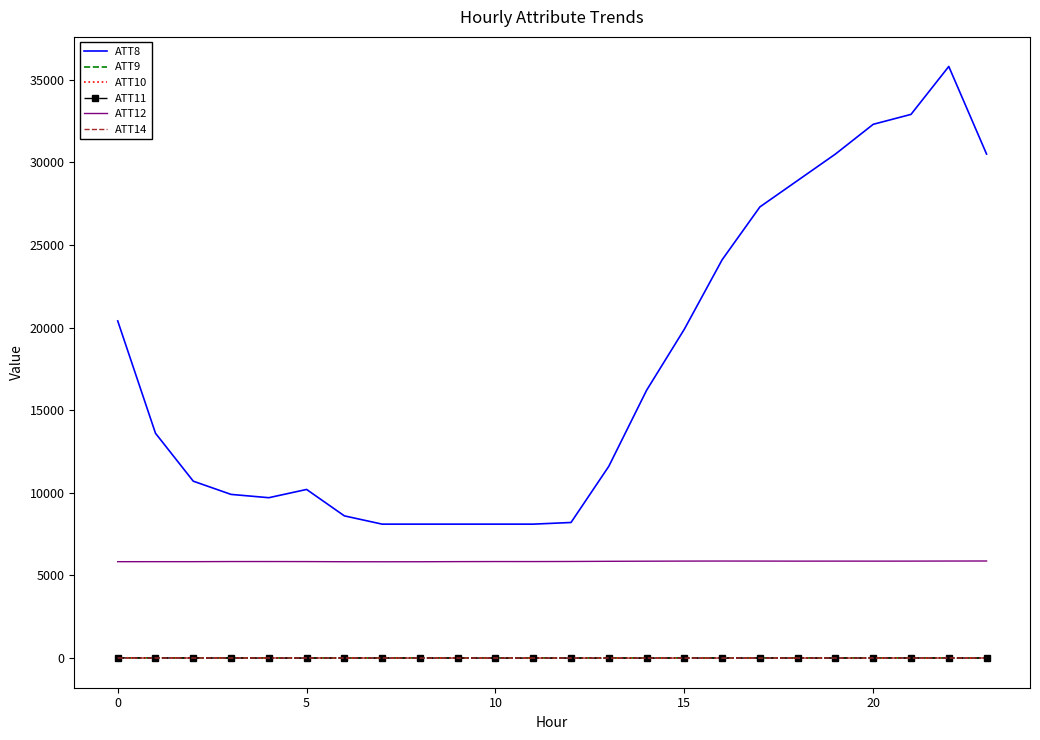

What is the lowest value of the ATT8 series?

8100.0